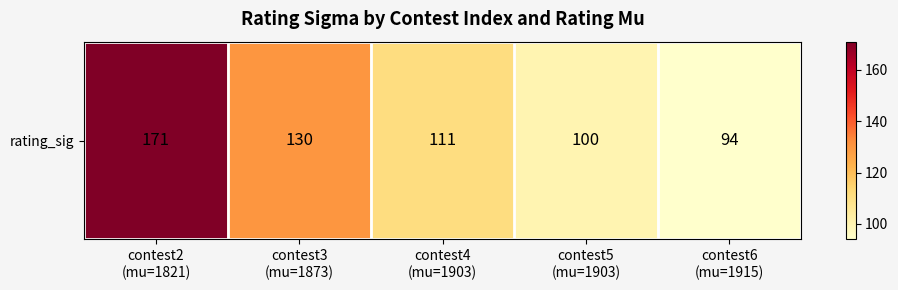

Between contest2
(mu=1821) and contest6
(mu=1915), which is larger?

contest2
(mu=1821)